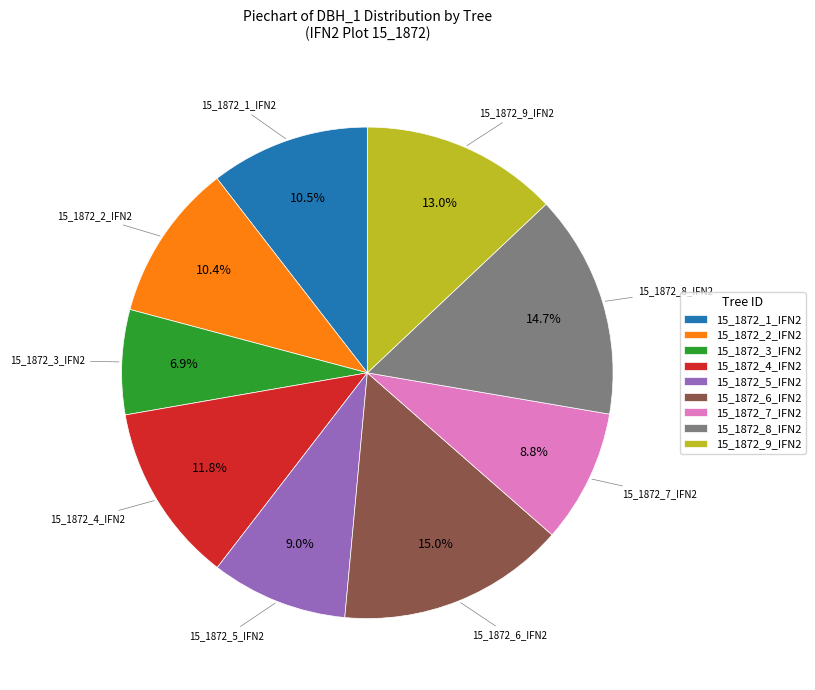

To the nearest percent, what is the difference between the largest and smallest slice percentages?

8%